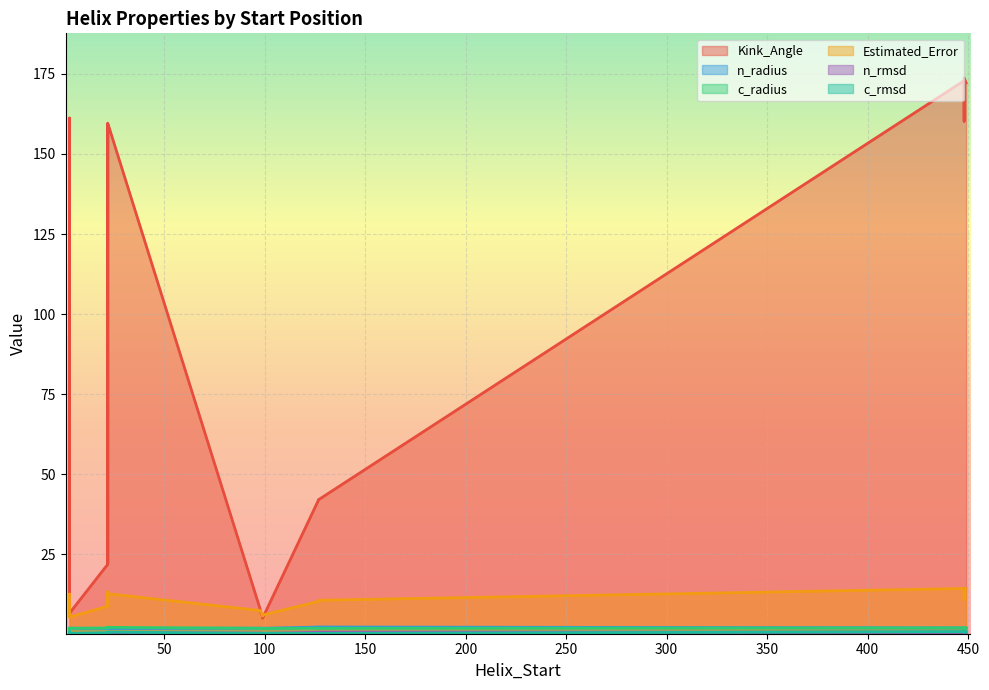

Which series has the largest total across all categories?

Kink_Angle